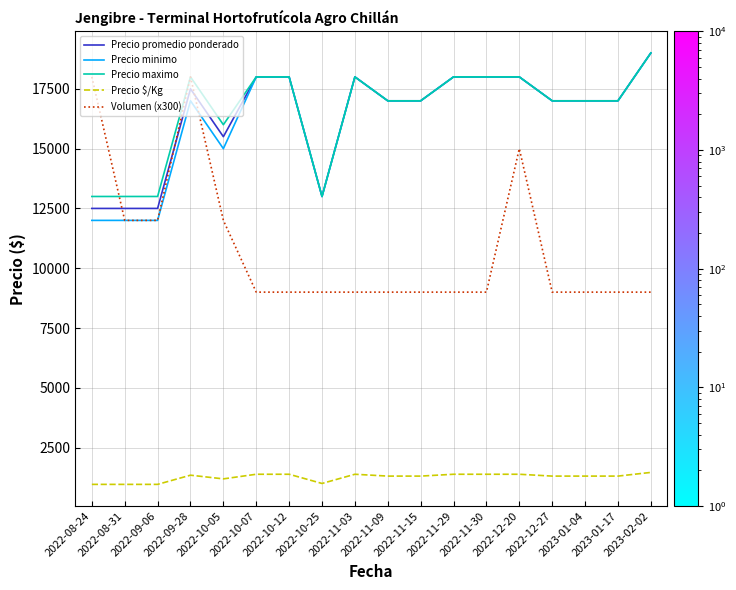

What is the minimum value for Volumen (x300)?

9000